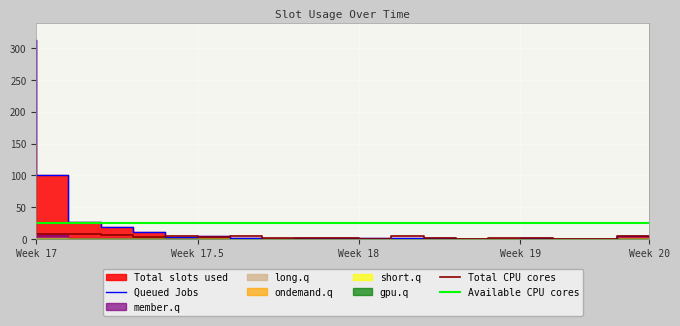

How many values in the Queued Jobs series exceed 1?

9